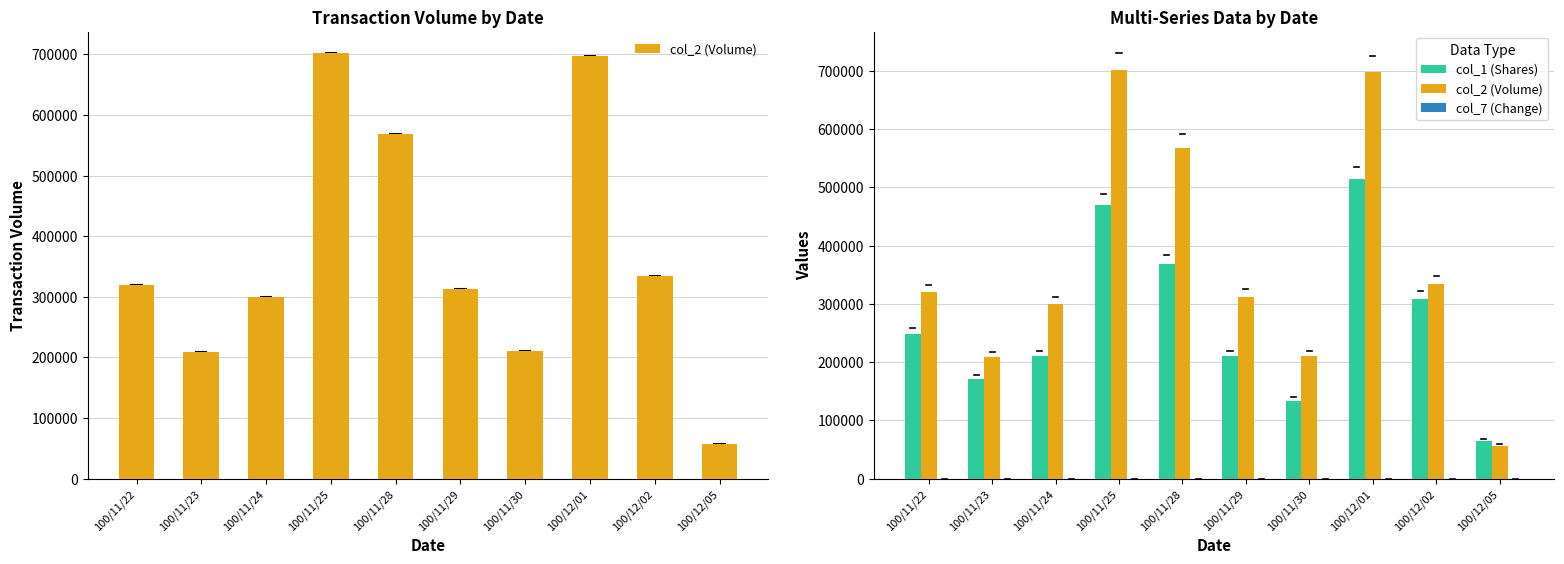

What position from the right is 100/12/05?

1